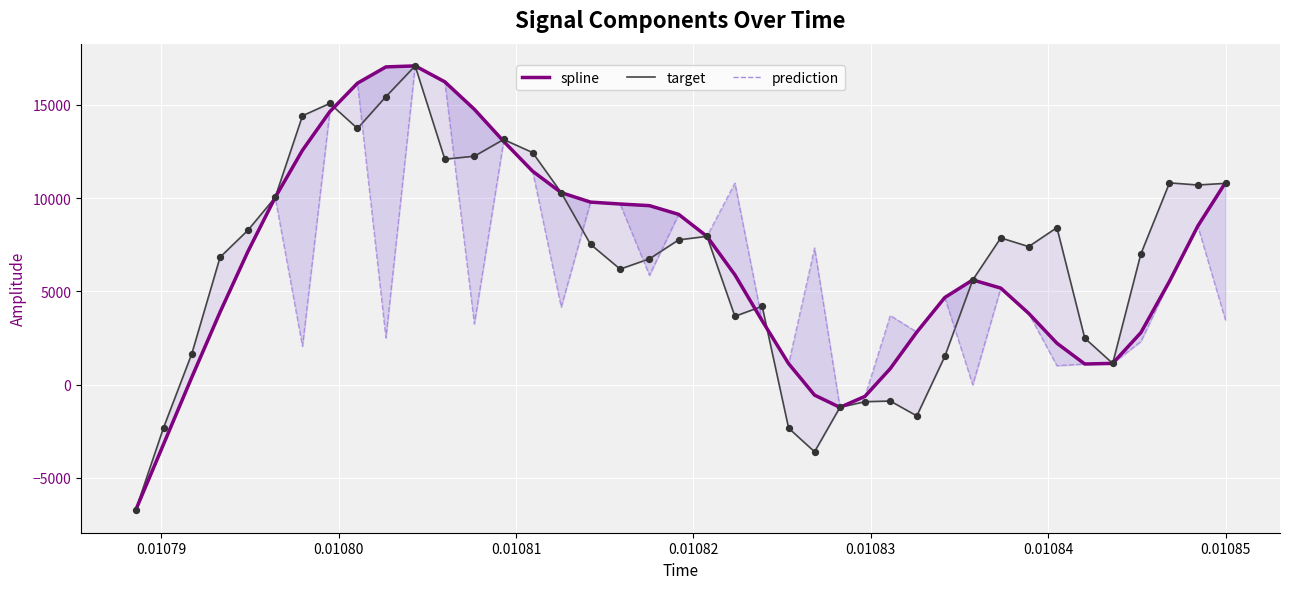

Which series reaches the maximum Y coordinate?

spline